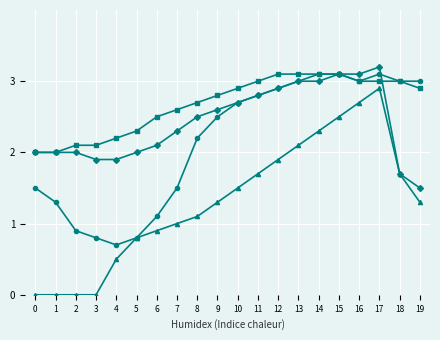

Which category has the highest value across all series?

17